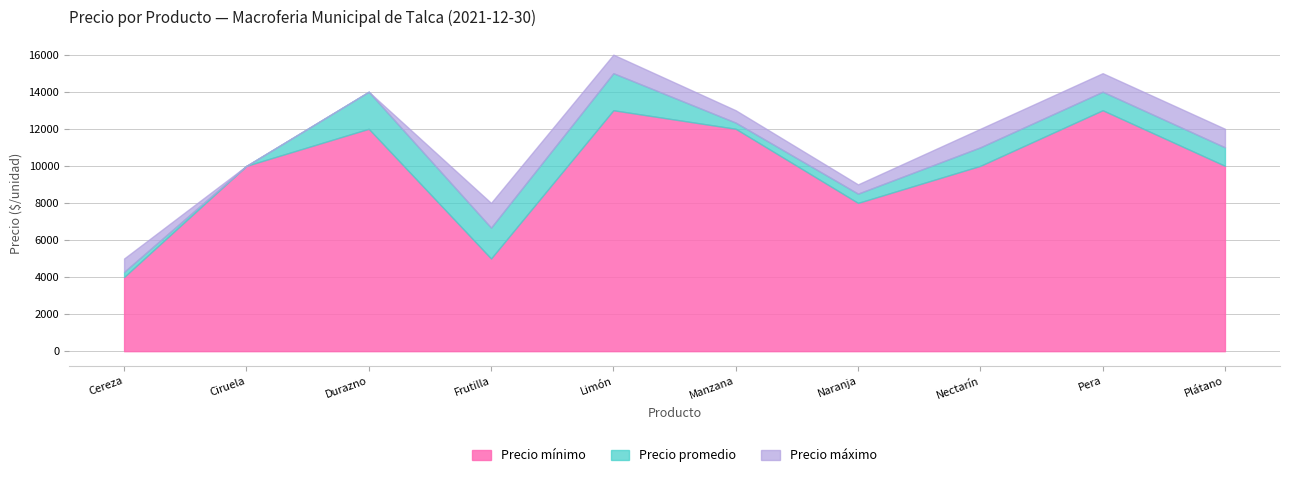

Rank the series at Frutilla from lowest to highest value.

Precio mínimo, Precio promedio, Precio máximo